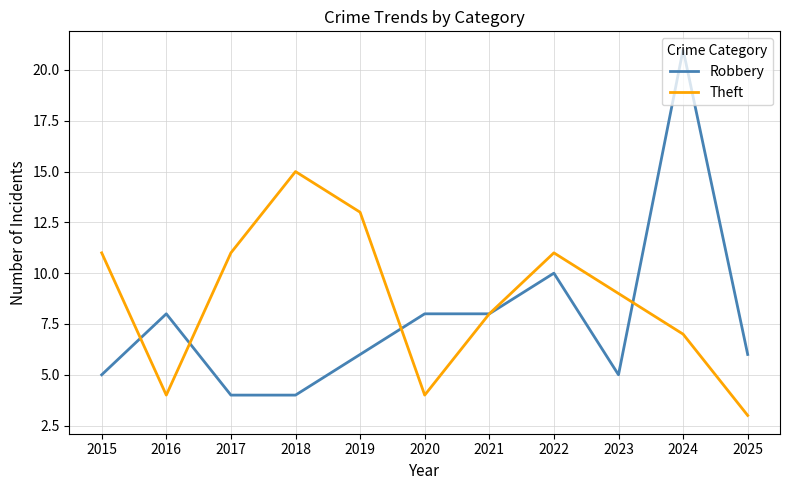

Does the chart display data point markers on the line(s)?

No